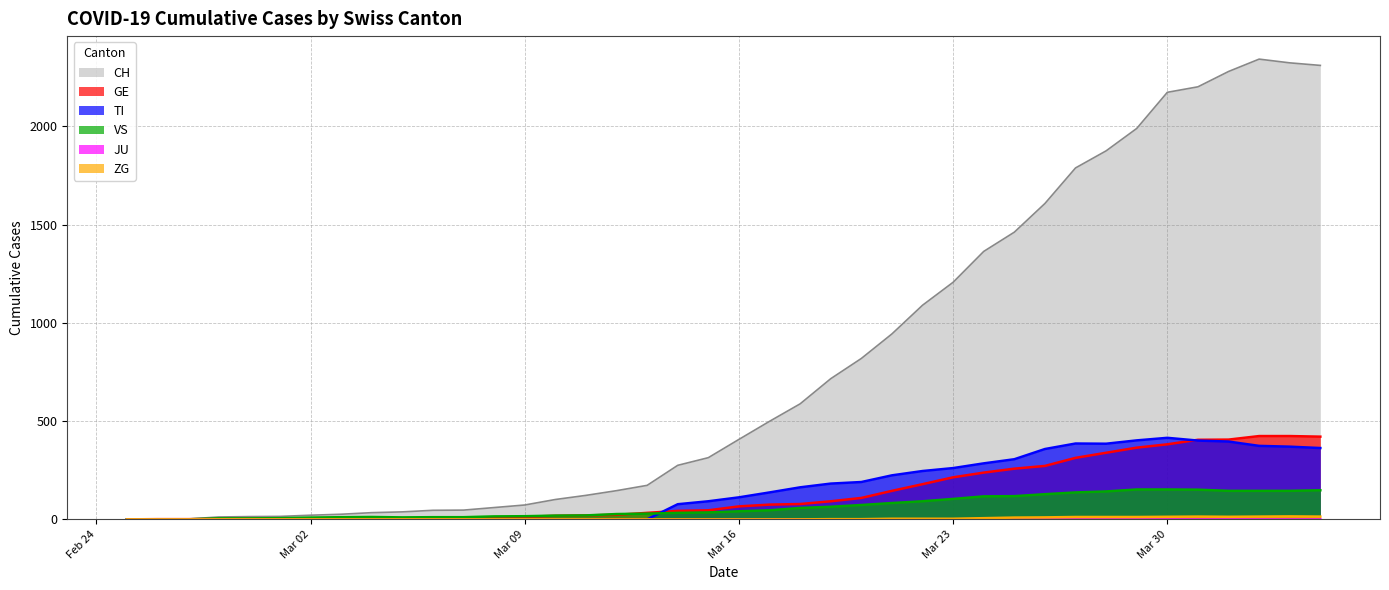

Where is the first local minimum for TI?

2020-03-28